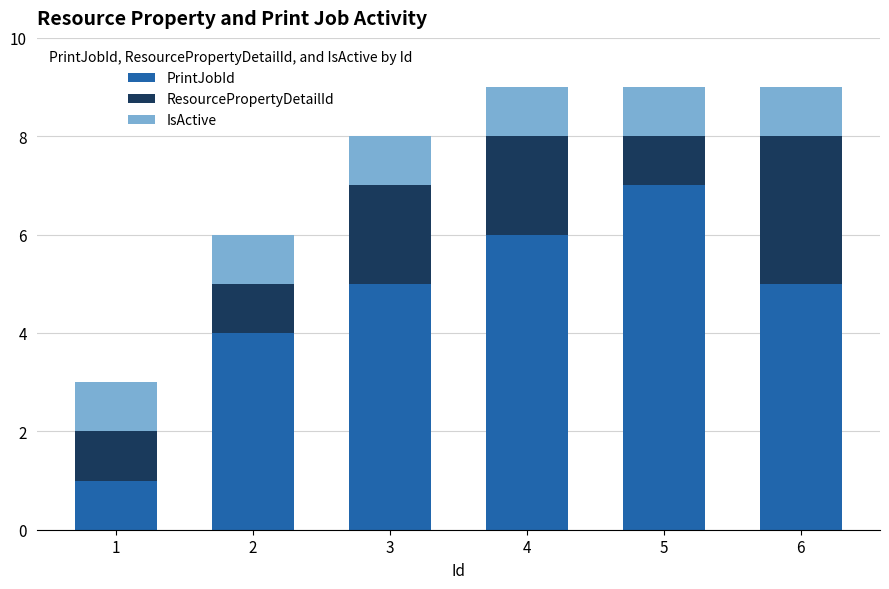

Reading left to right, what are the values for PrintJobId?

1=1	2=4	3=5	4=6	5=7	6=5